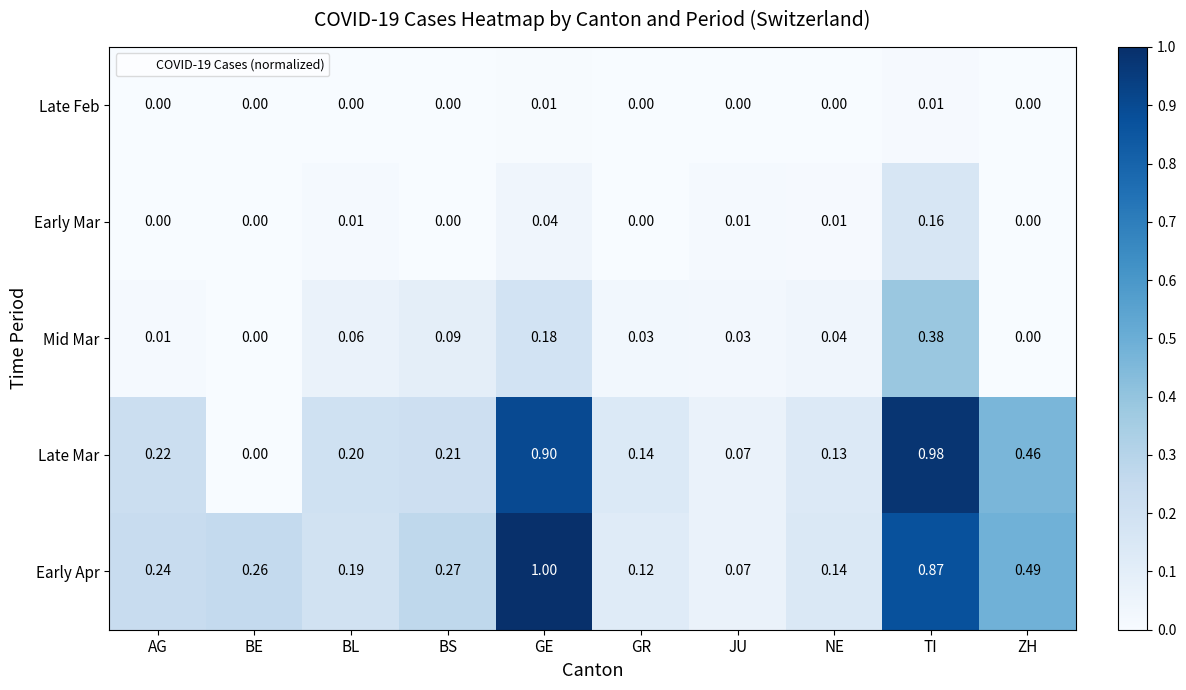

List the labels in order of Early Apr value, smallest first.

JU, GR, NE, BL, AG, BE, BS, ZH, TI, GE